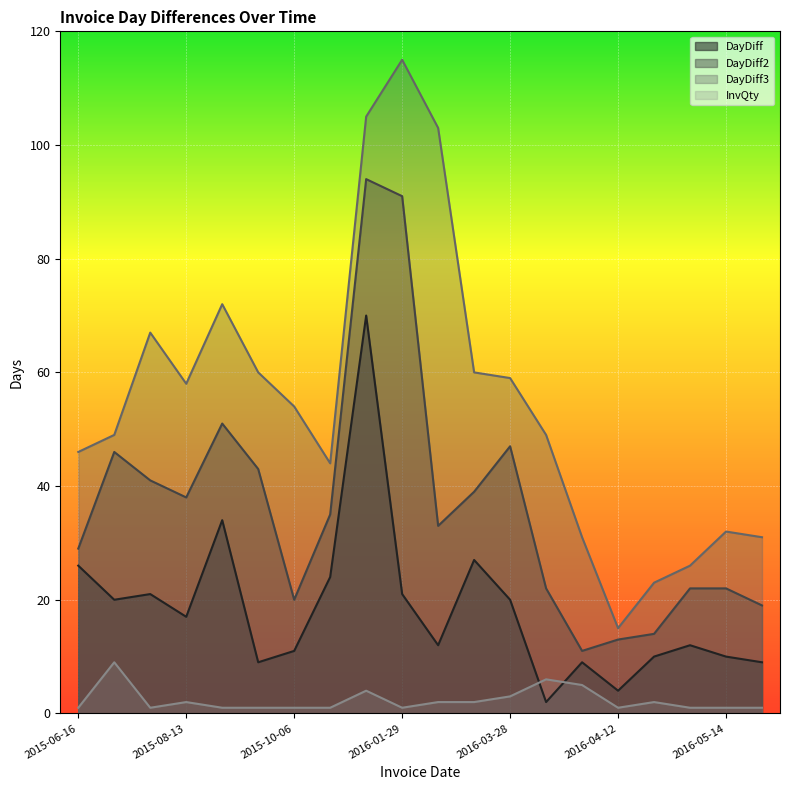

Reading left to right, extract all data points from this chart.

DayDiff: 26	20	21	17	34	9	11	24	70	21	12	27	20	2	9	4	10	12	10	9
DayDiff2: 29	46	41	38	51	43	20	35	94	91	33	39	47	22	11	13	14	22	22	19
DayDiff3: 46	49	67	58	72	60	54	44	105	115	103	60	59	49	31	15	23	26	32	31
InvQty: 1	9	1	2	1	1	1	1	4	1	2	2	3	6	5	1	2	1	1	1